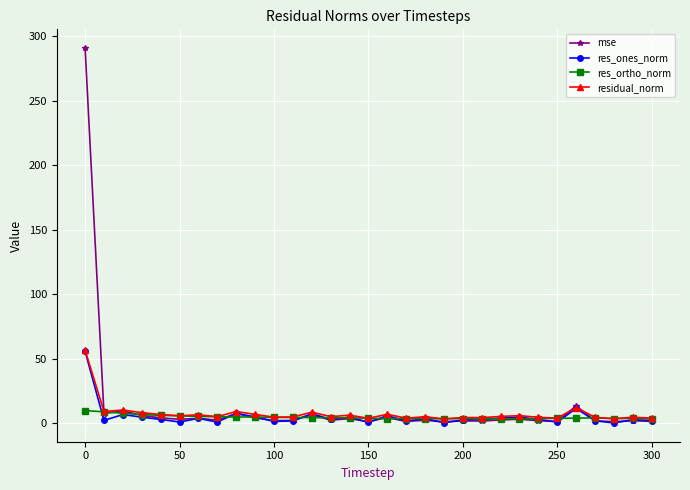

How many series are shown in this chart?

4